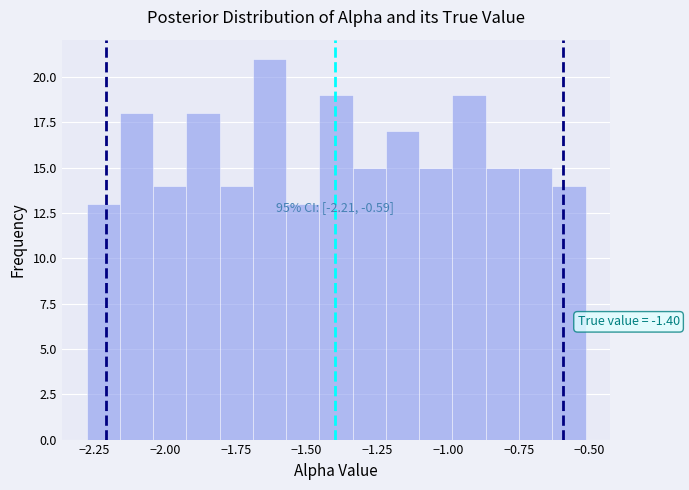

Around what value on the x-axis is the tallest bar? Give the approximate position of its centre, as read against the axis.

-1.65